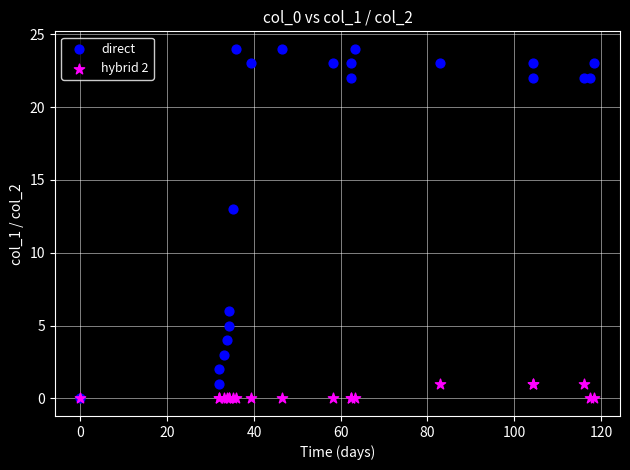

What are all the series names shown in the legend?

direct, hybrid 2